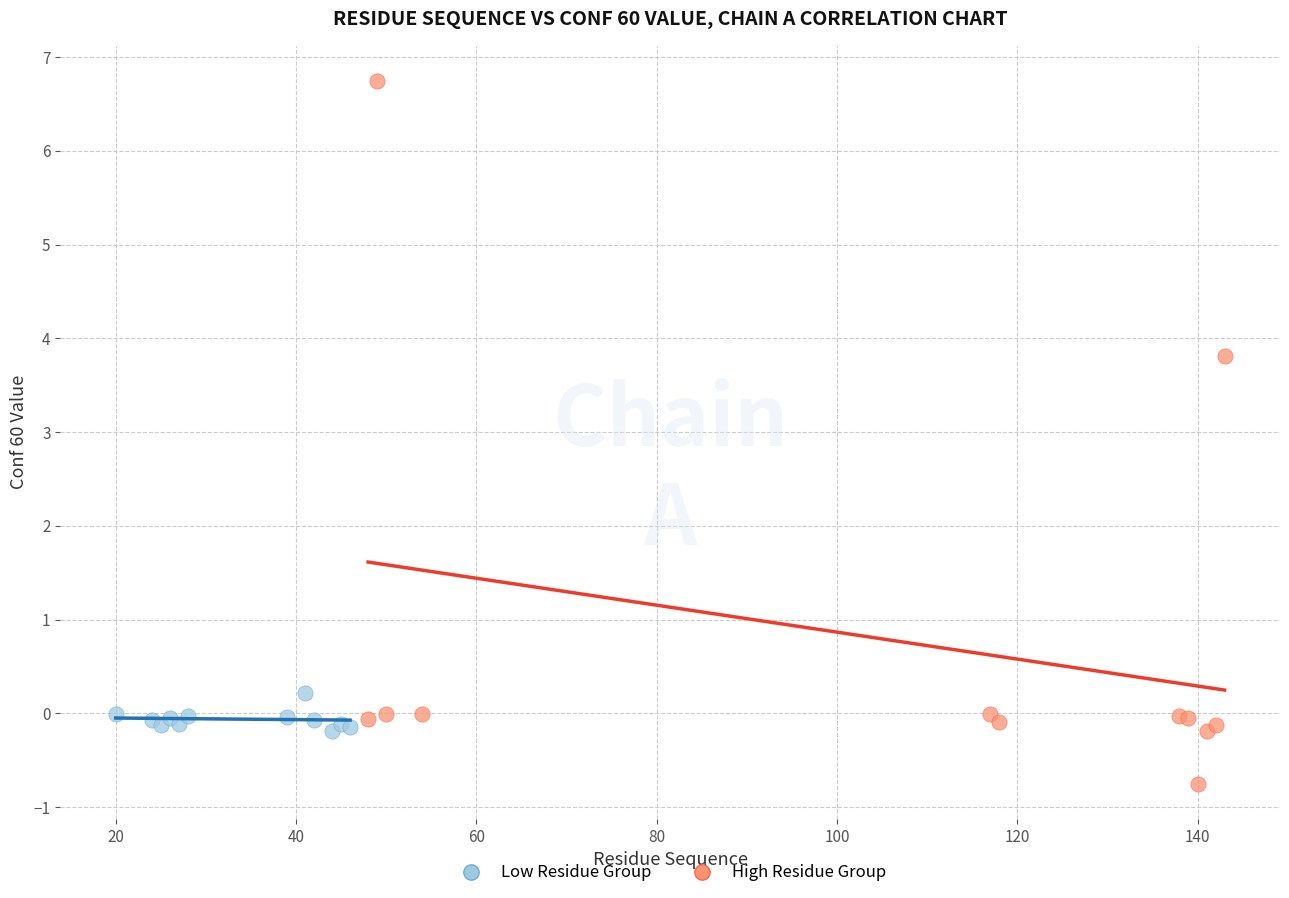

Which series has the widest spread of Y values?

High Residue Group